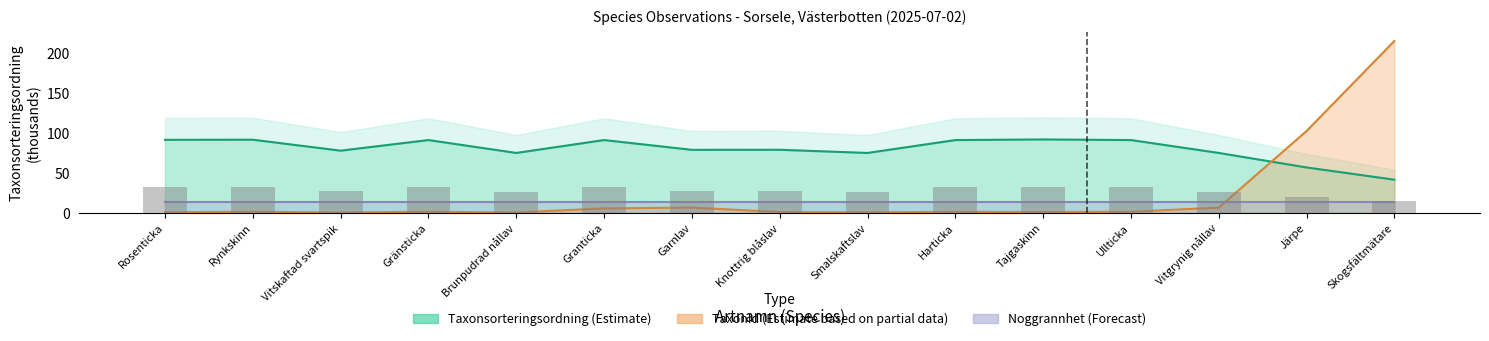

At which category is the sum across all series the highest?

Skogsfältmätare